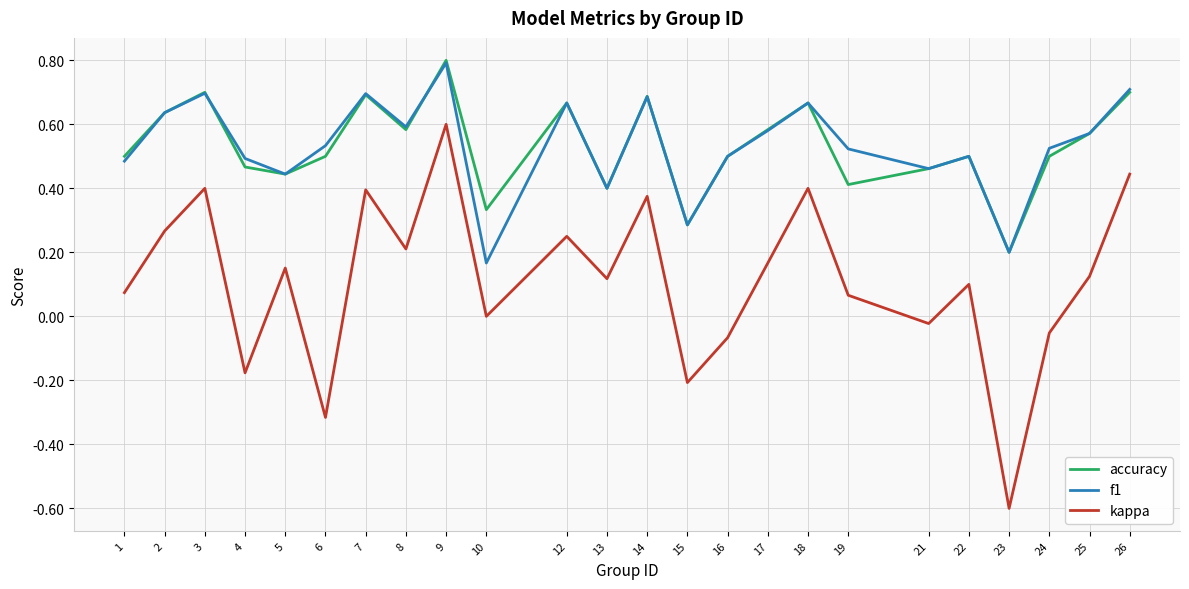

What is the total value across all series at 8?

1.4